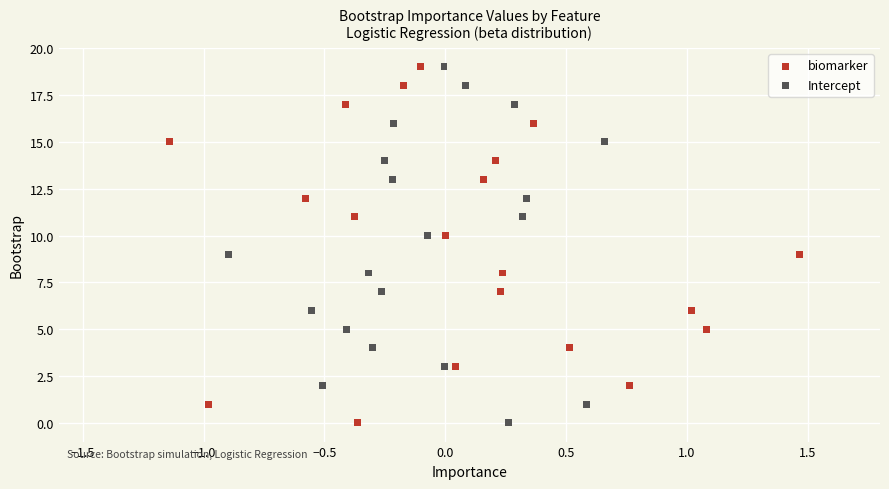

What are all the series names shown in the legend?

biomarker, Intercept